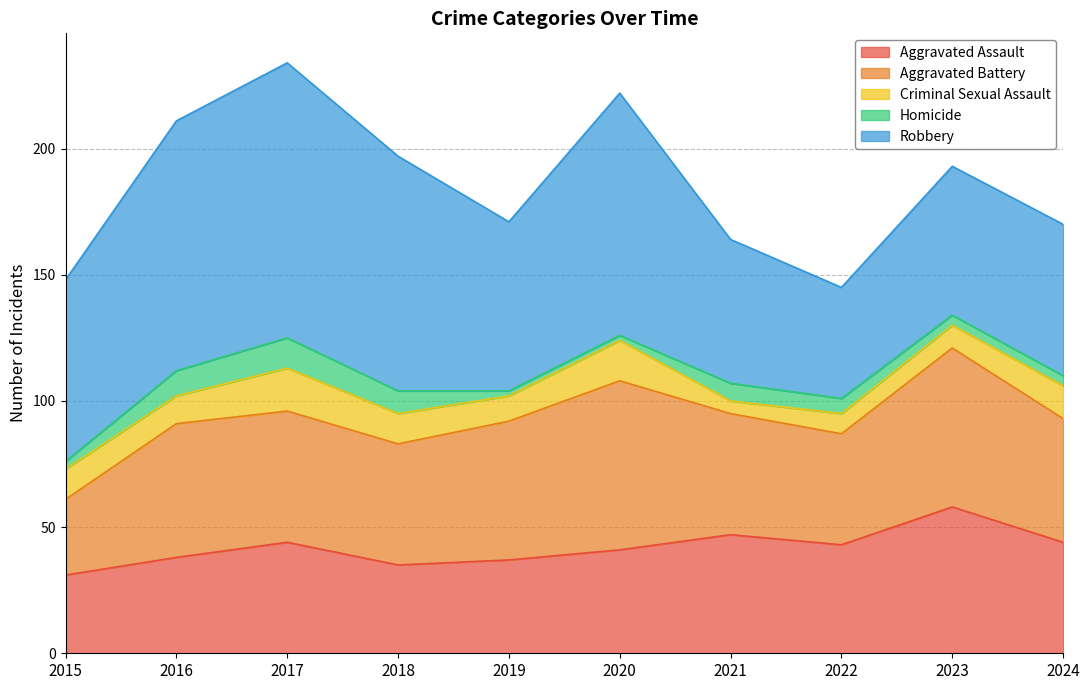

What is the greatest value displayed?

109